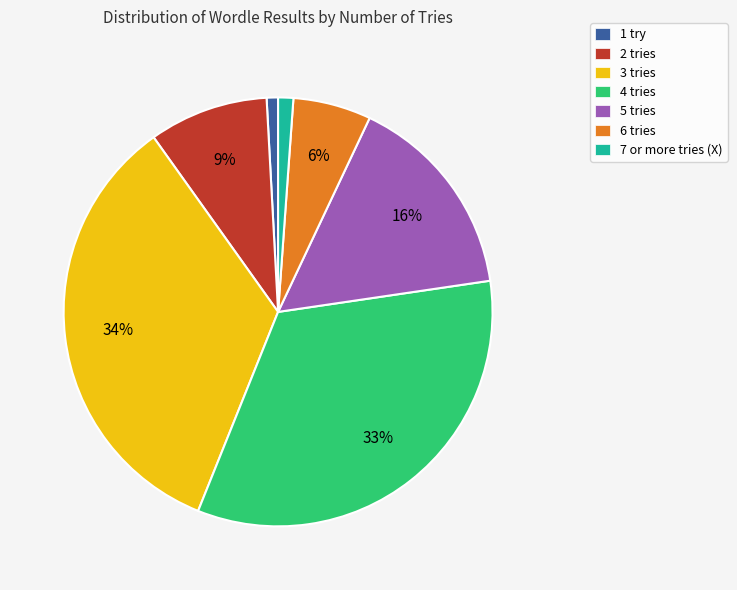

Combined, do 1 try and 4 tries account for over 50%?

No